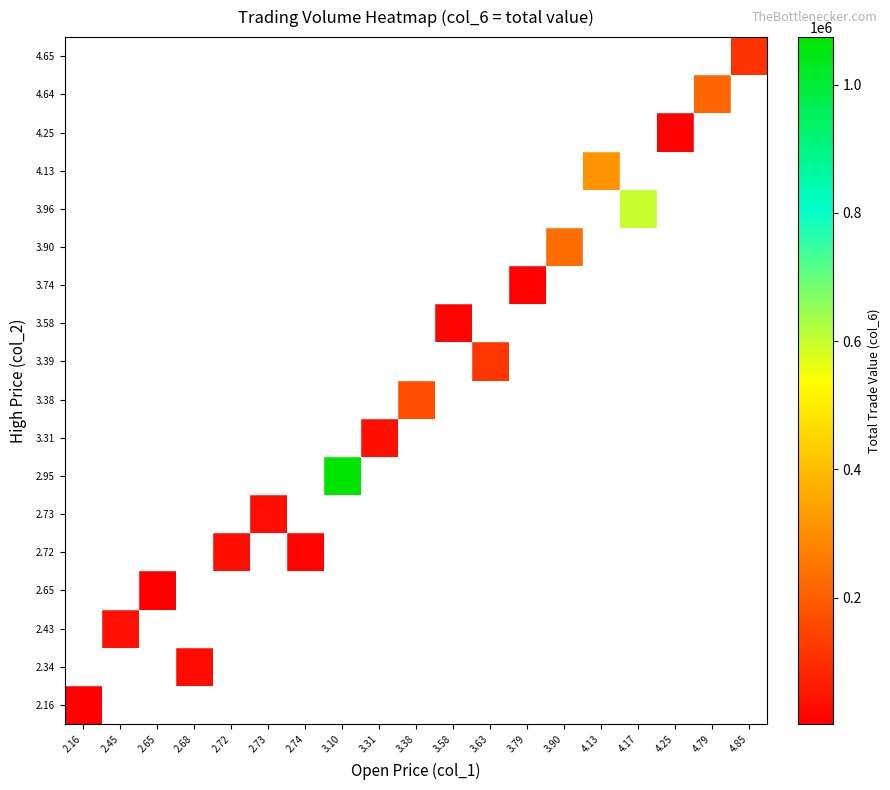

Is the value of 4.13 at 4.13 greater than the value of 4.64 at 3.63?

No